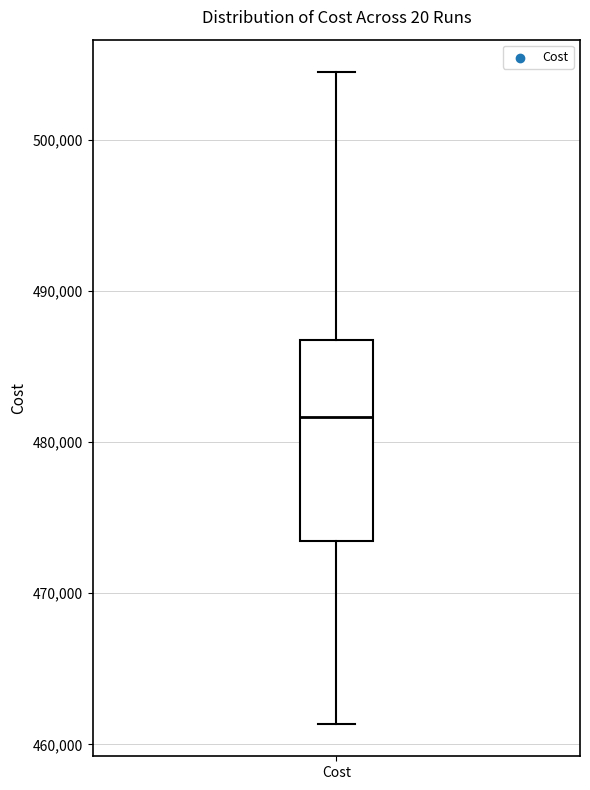

Read this box plot against the y-axis: the position of the median line, the range covered by the box, and the ends of both whiskers. The values are not printed on the chart, so give them approximately, as read against the axis.

median 482000, box 473000 to 487000, whiskers 461000 to 504000